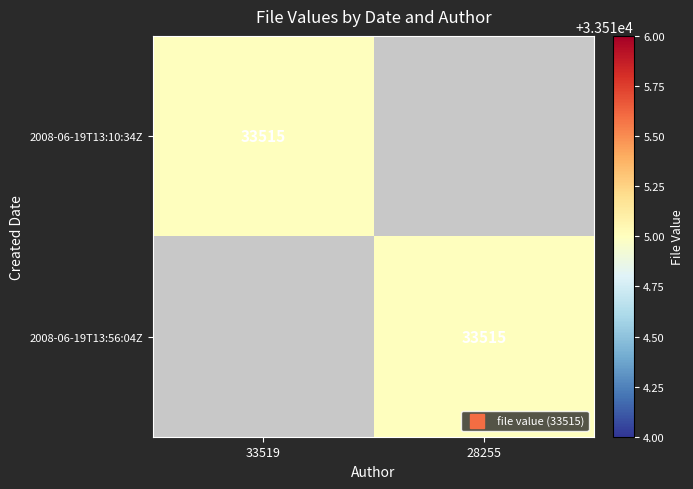

How many series are shown in this chart?

2